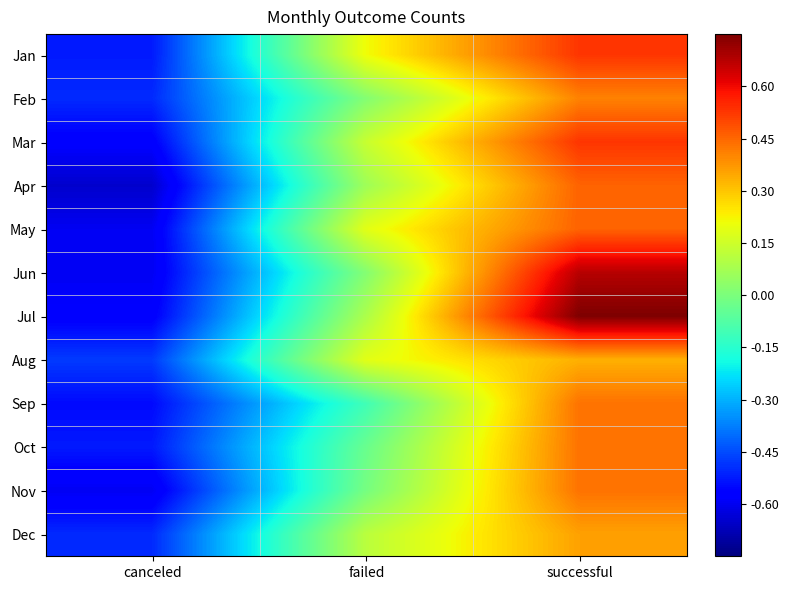

At how many categories does at least one series exceed 0?

2